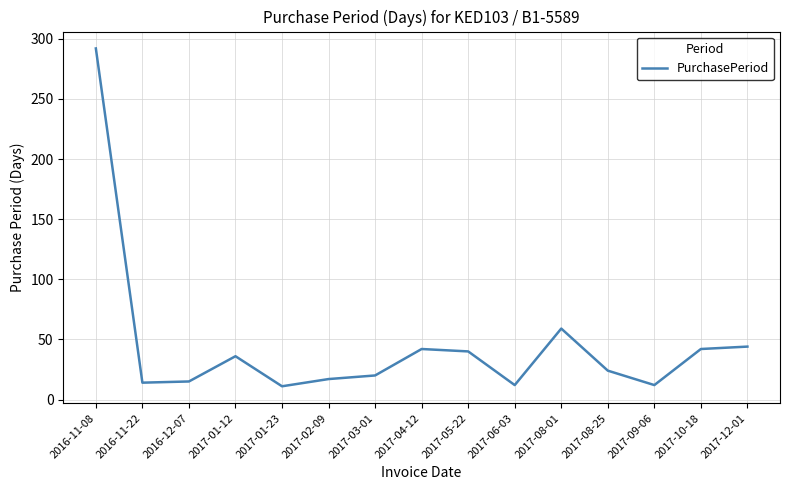

What is the difference between the maximum and minimum values?

281